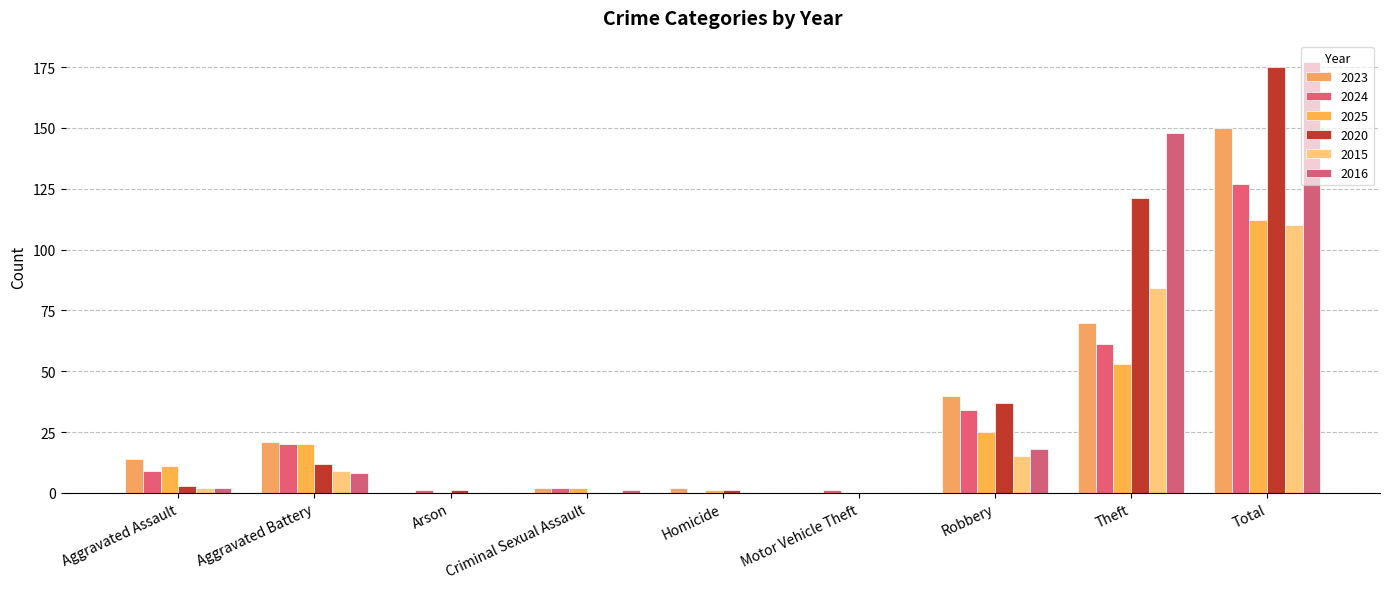

Reading left to right, list all the values displayed in this chart.

2023: 14	21	0	2	2	0	40	70	150
2024: 9	20	1	2	0	1	34	61	127
2025: 11	20	0	2	1	0	25	53	112
2020: 3	12	1	0	1	0	37	121	175
2015: 2	9	0	0	0	0	15	84	110
2016: 2	8	0	1	0	0	18	148	177